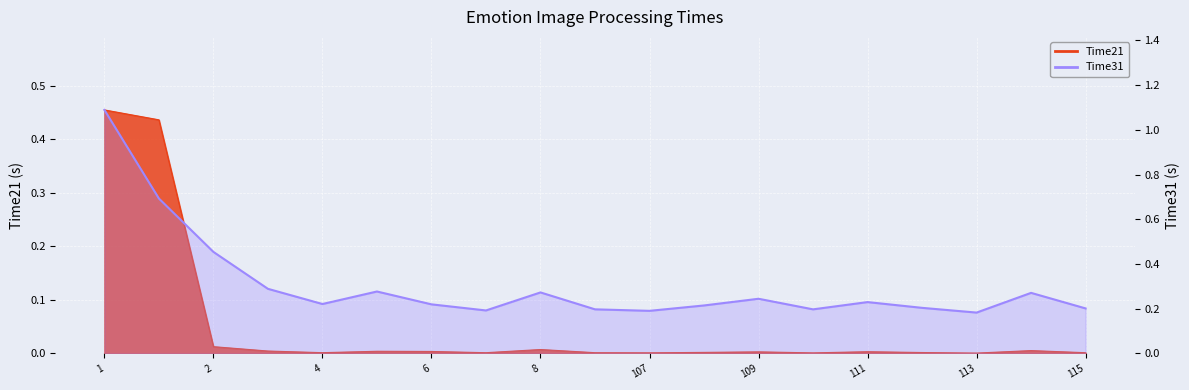

Between 11 and 17, which is larger?

17